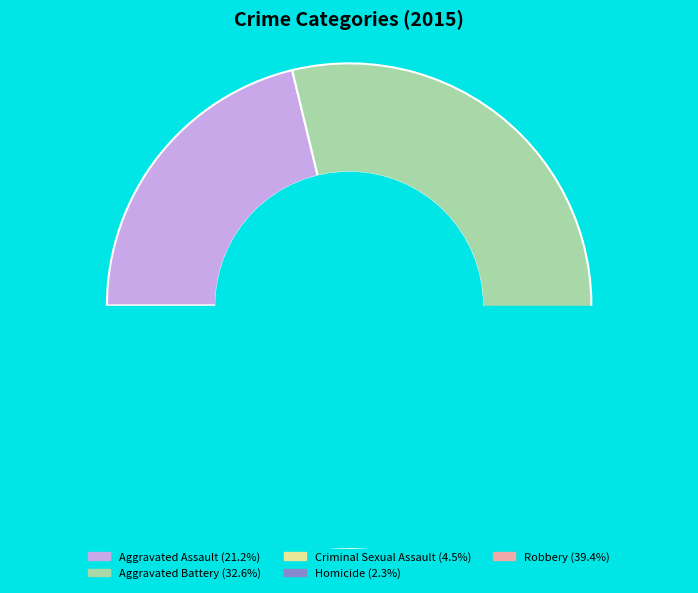

What is the smallest slice in the pie chart?

Homicide